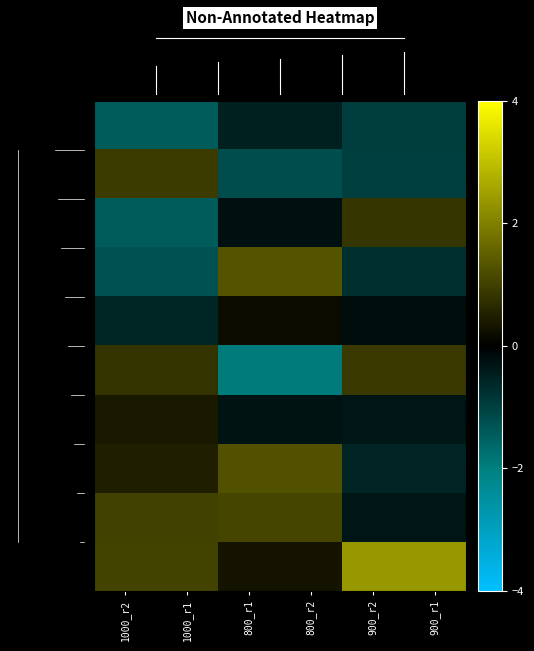

How many data points does each series have?

6